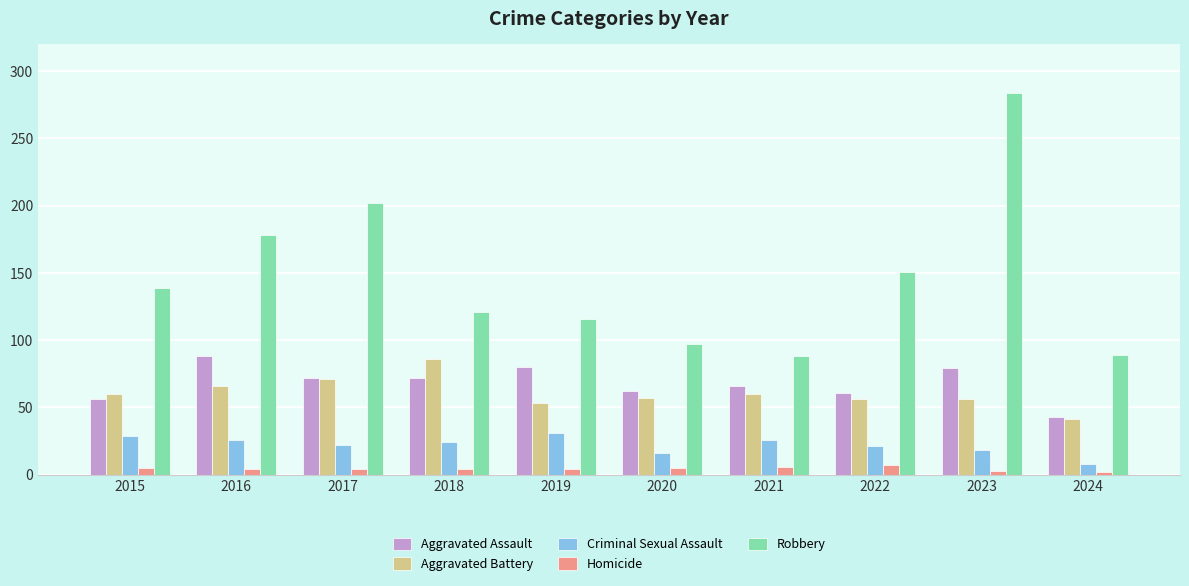

At which label does Robbery reach its peak?

2023